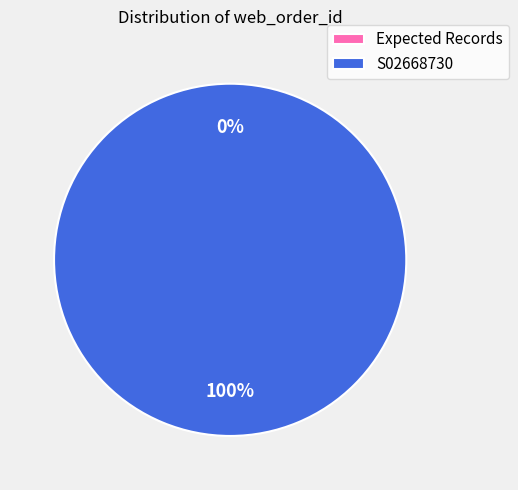

What is the change in value from Expected Records to S02668730?

+100000163